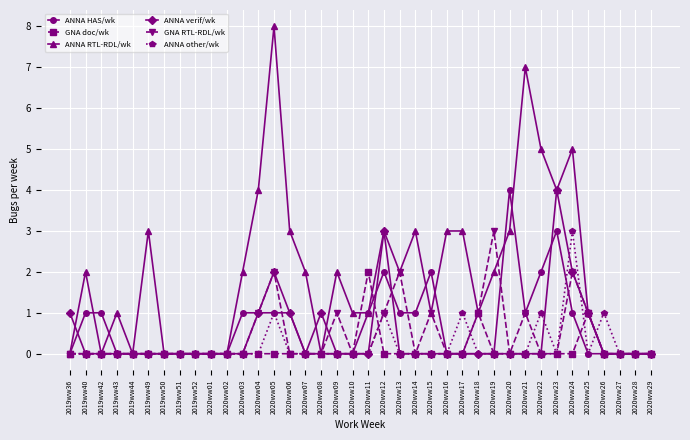

What is the difference between the maximum and minimum values in the ANNA verif/wk series?

4